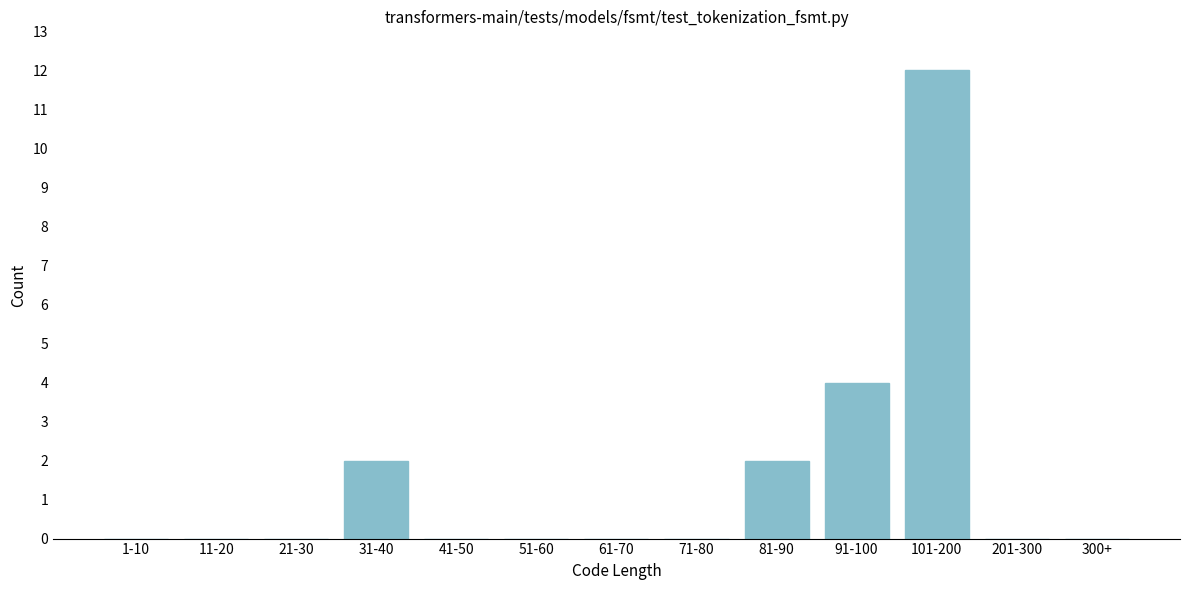

Reading left to right, extract all data points from this chart.

1-10=0	11-20=0	21-30=0	31-40=2	41-50=0	51-60=0	61-70=0	71-80=0	81-90=2	91-100=4	101-200=12	201-300=0	300+=0